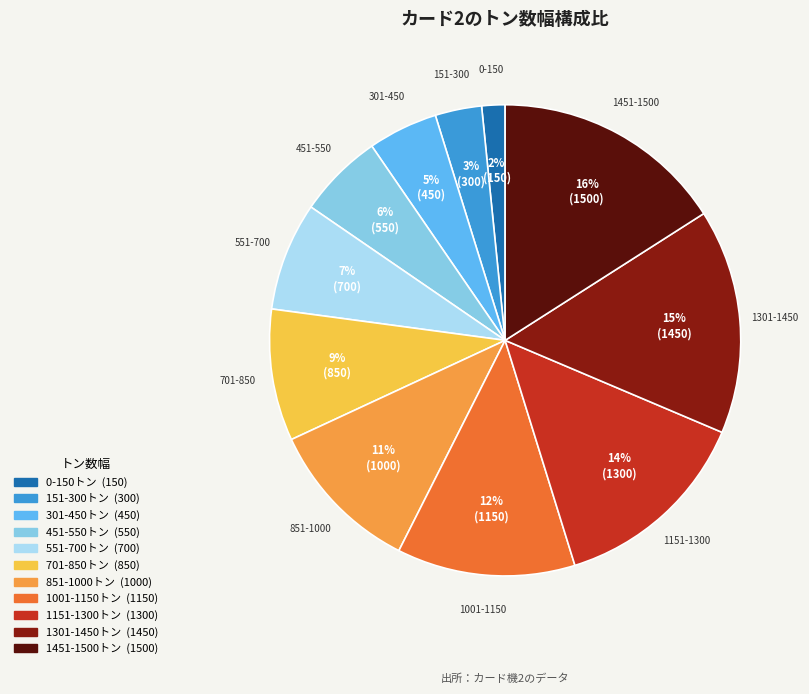

What percentage is the 301-450 slice, to the nearest percent?

5%